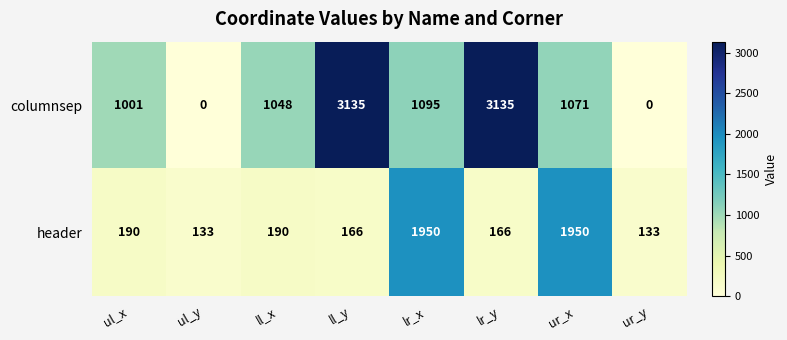

Reading right to left, transcribe all the data shown in this chart.

columnsep: ur_y=0	ur_x=1071	lr_y=3135	lr_x=1095	ll_y=3135	ll_x=1048	ul_y=0	ul_x=1001
header: ur_y=133	ur_x=1950	lr_y=166	lr_x=1950	ll_y=166	ll_x=190	ul_y=133	ul_x=190